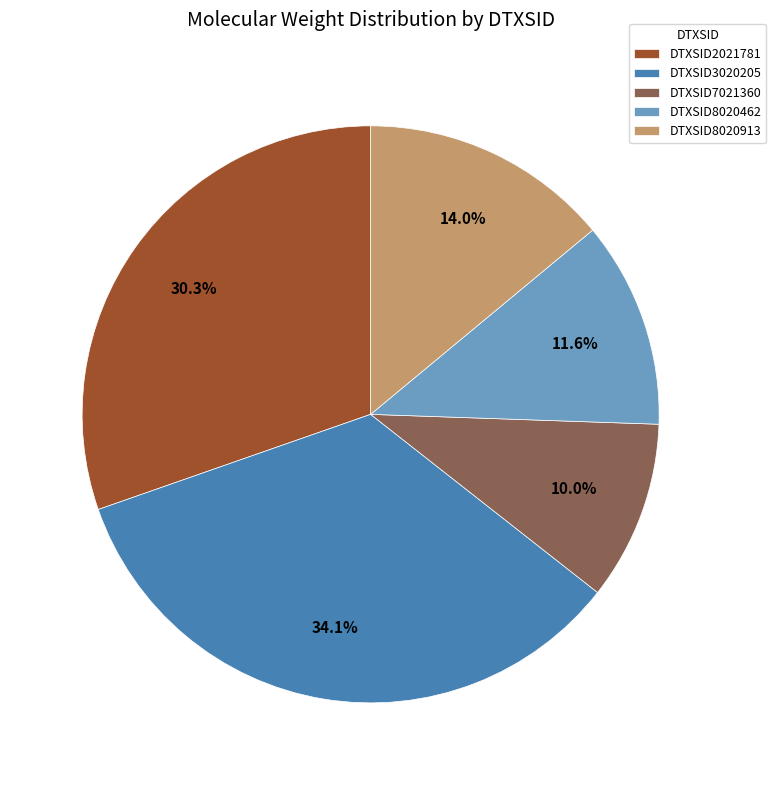

What is the ratio of the value at DTXSID8020913 to the value at DTXSID8020462?

1.2